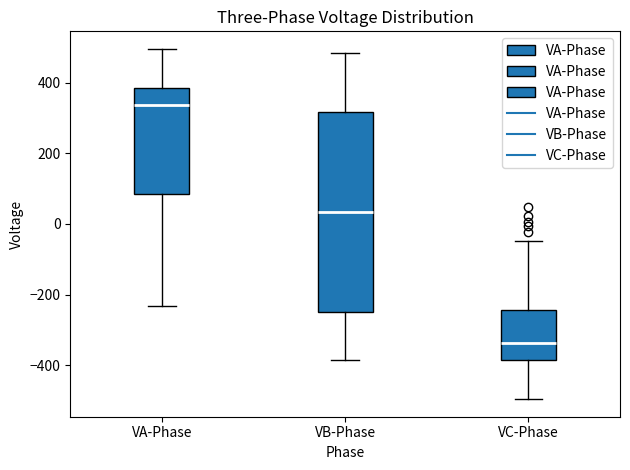

Which box has the lowest median line?

VC-Phase